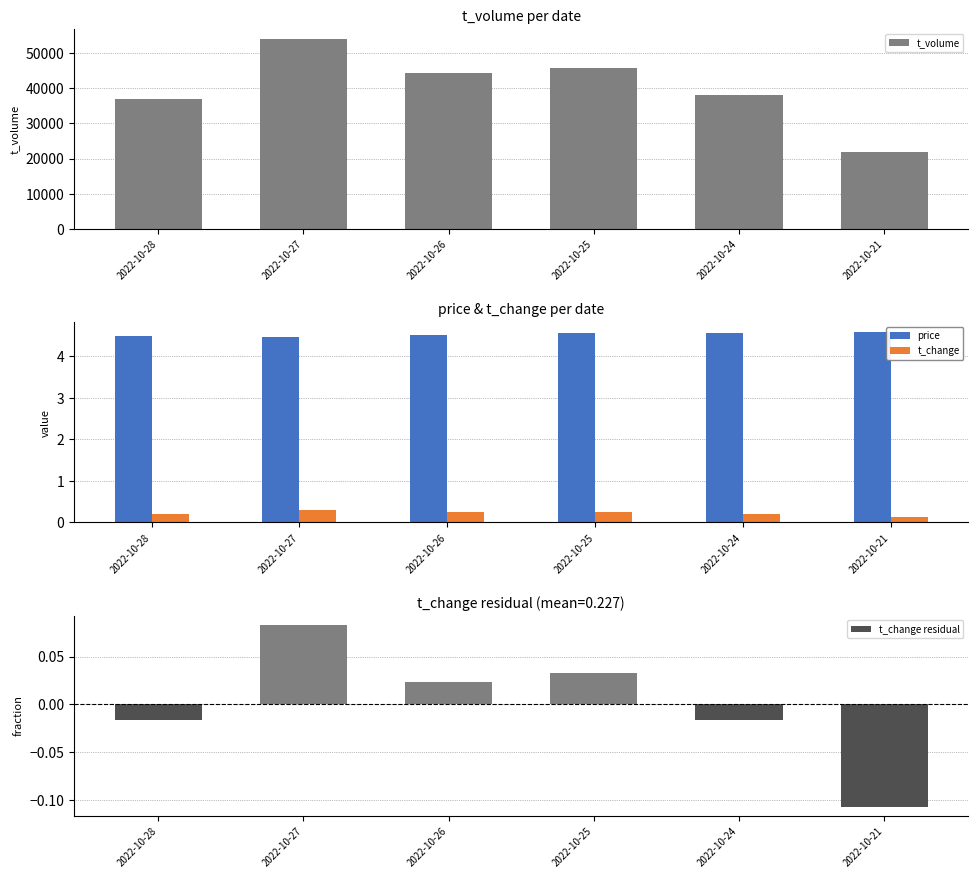

At how many categories does at least one series exceed 3248?

6